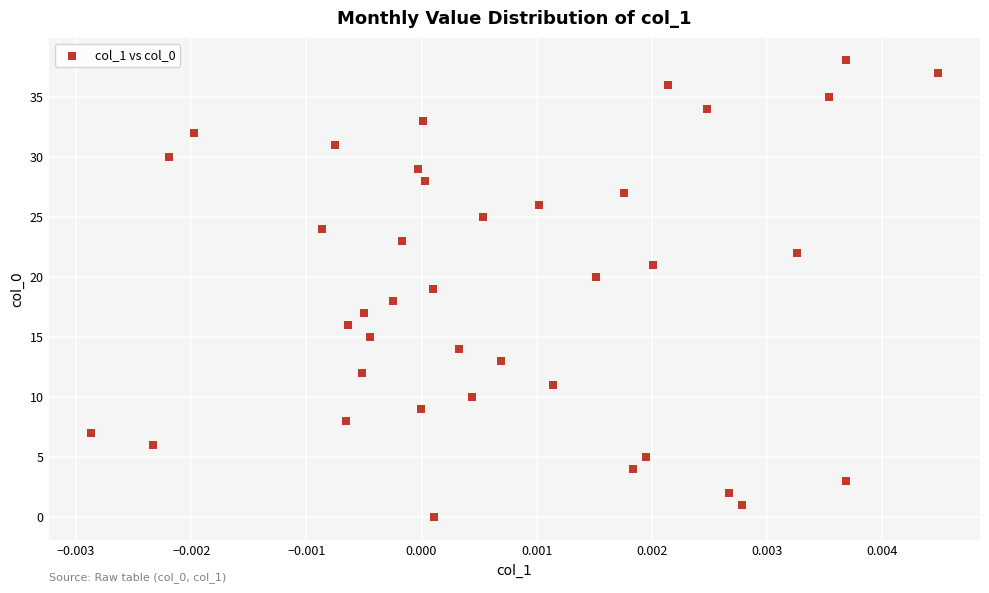

What is the range of Y values (max minus min)?

38